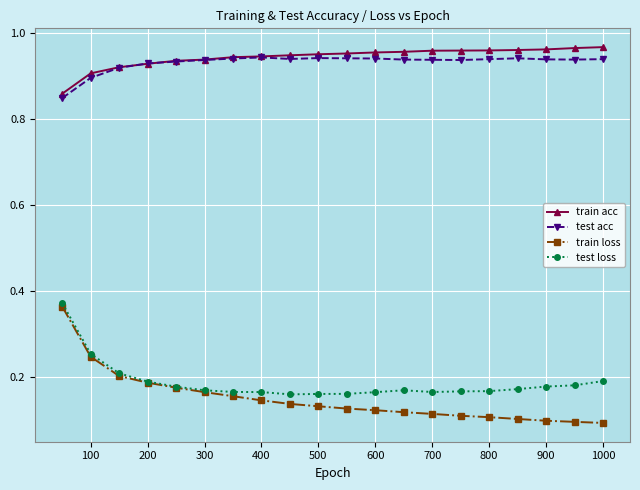

How many categories are shown in the chart?

20